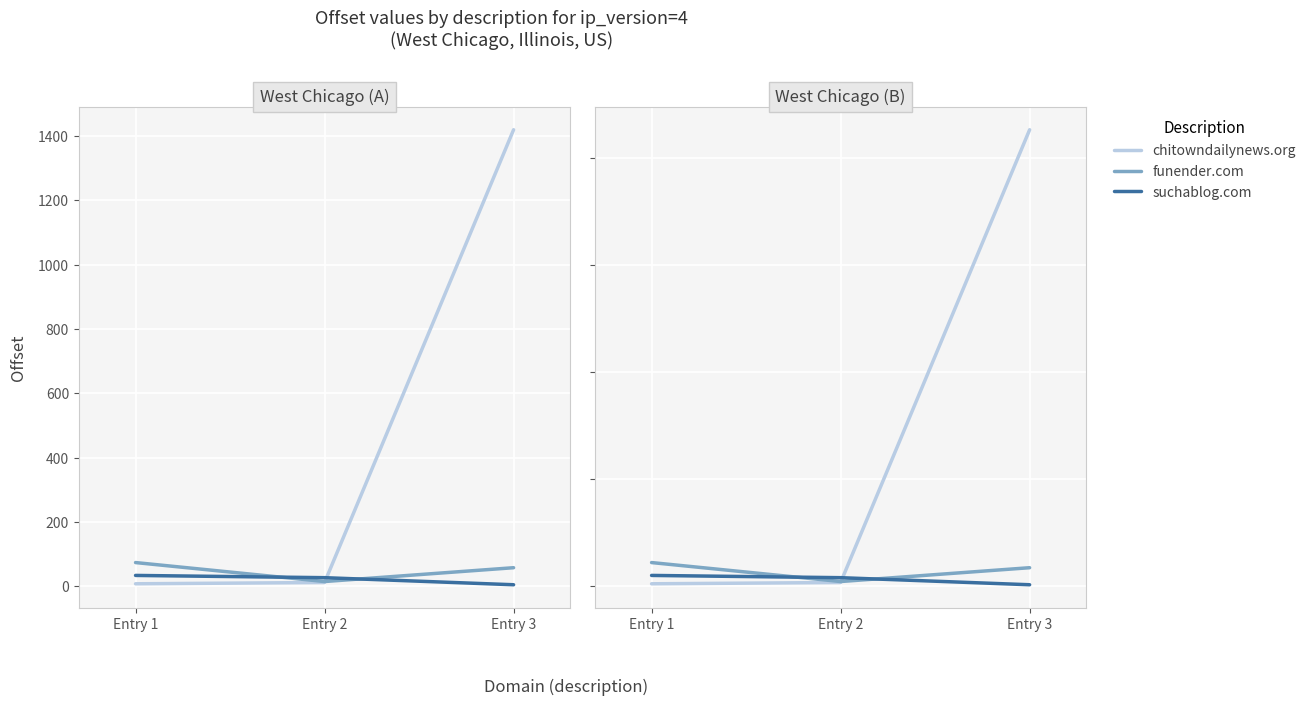

How many lines are shown in the chart?

3